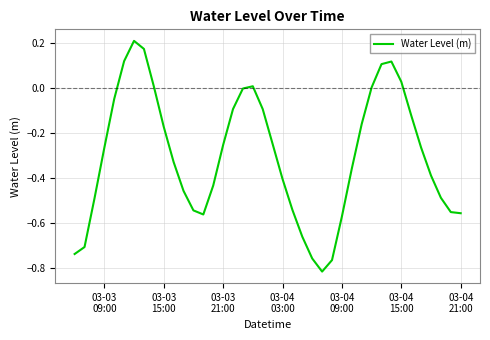

What is the difference between the maximum and minimum values?

1.0